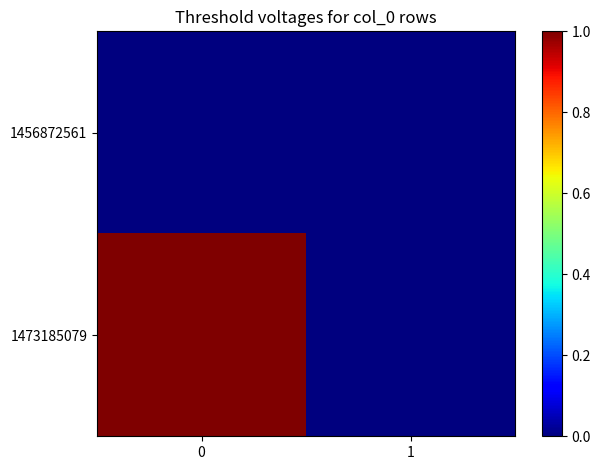

Reading left to right, extract all data points from this chart.

1456872561: 0=0	1=0
1473185079: 0=1	1=0